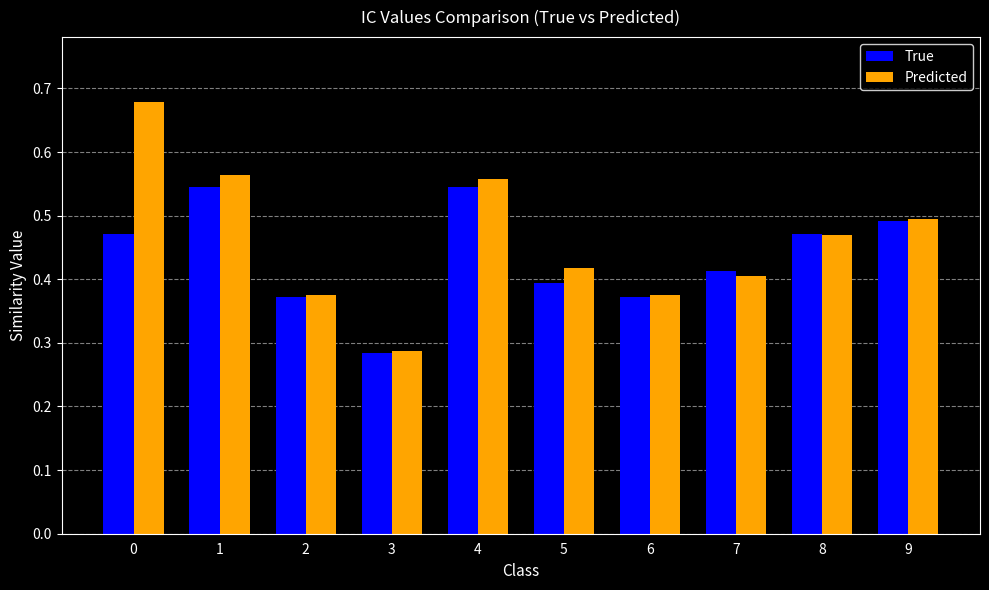

What are all the series names shown in the legend?

True, Predicted